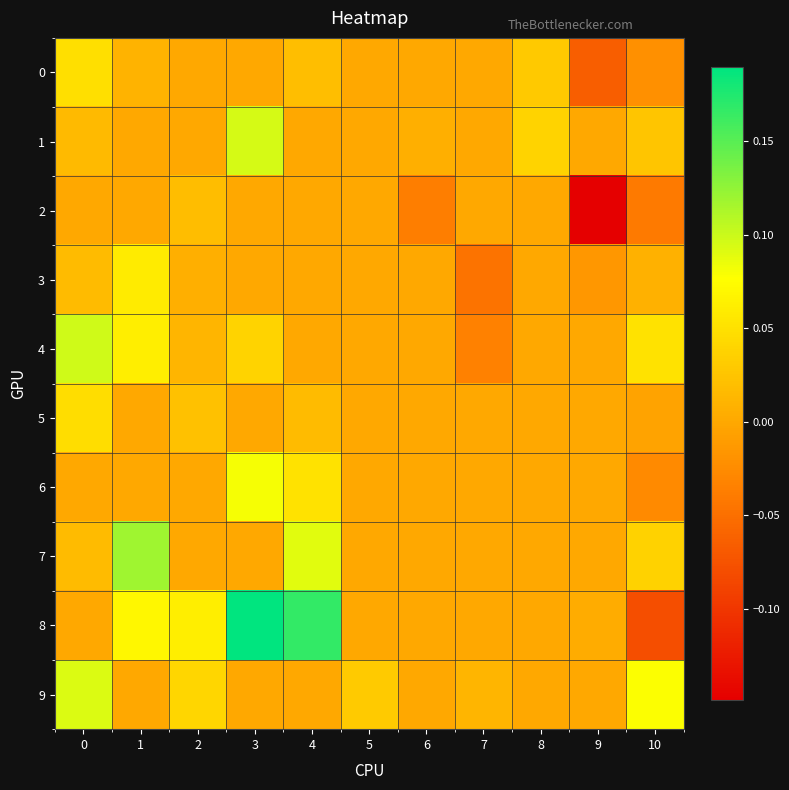

At how many categories does at least one series exceed 0?

11